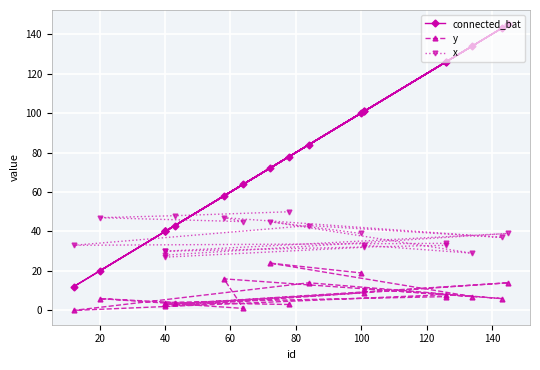

Which series has the largest total across all categories?

connected_bat